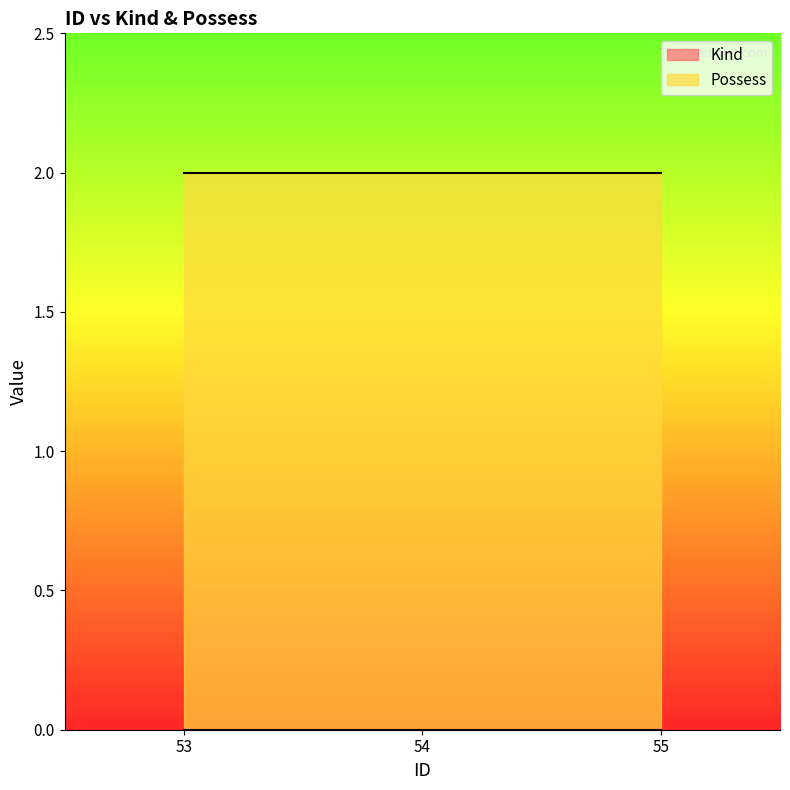

The Possess series shows 2 at 53. True or false?

True